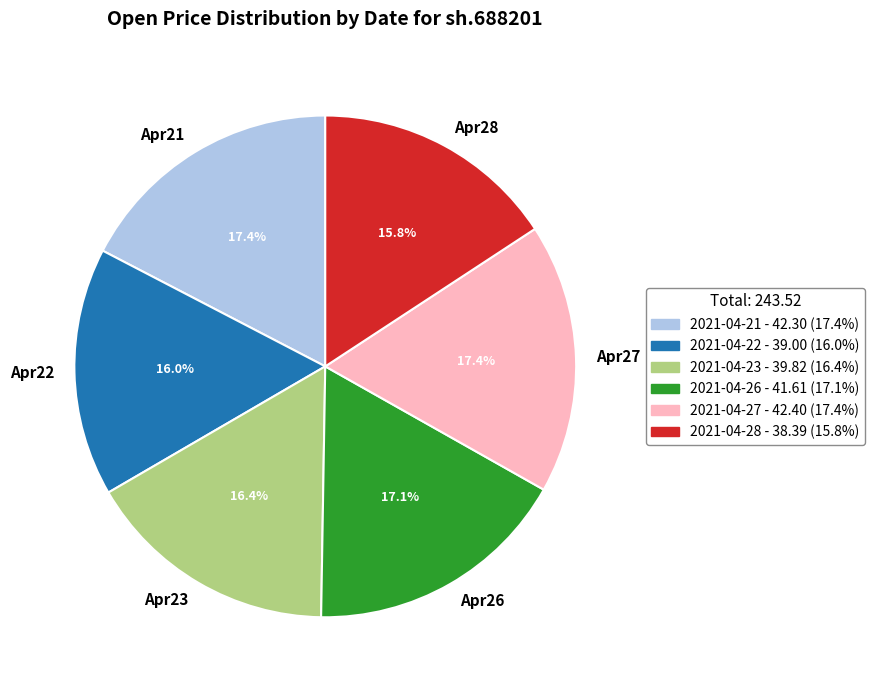

How many slices are in this pie chart?

6